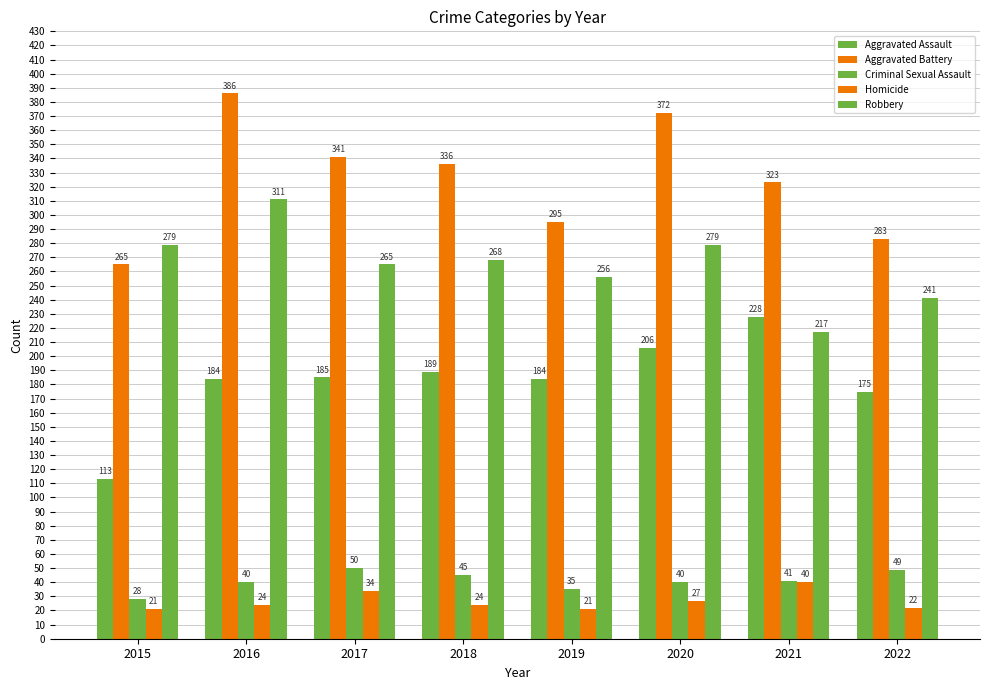

What is the minimum value shown in the chart?

21